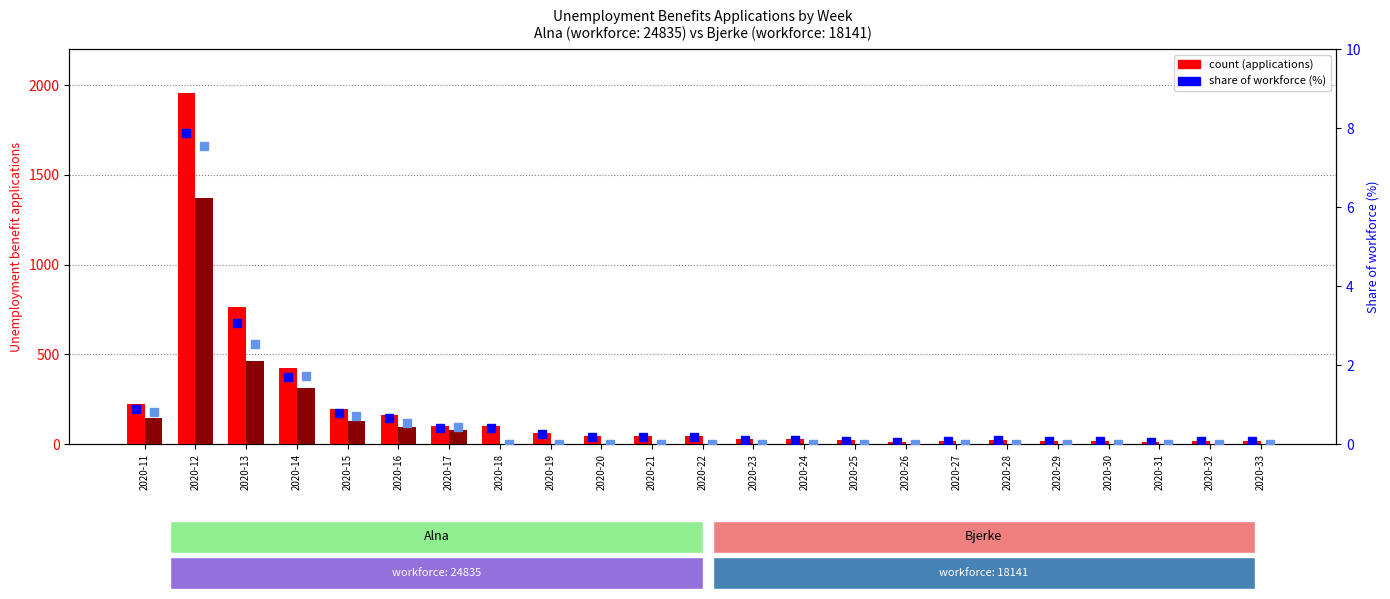

The count (Alna) series shows 8.5 at 2020-25. True or false?

False